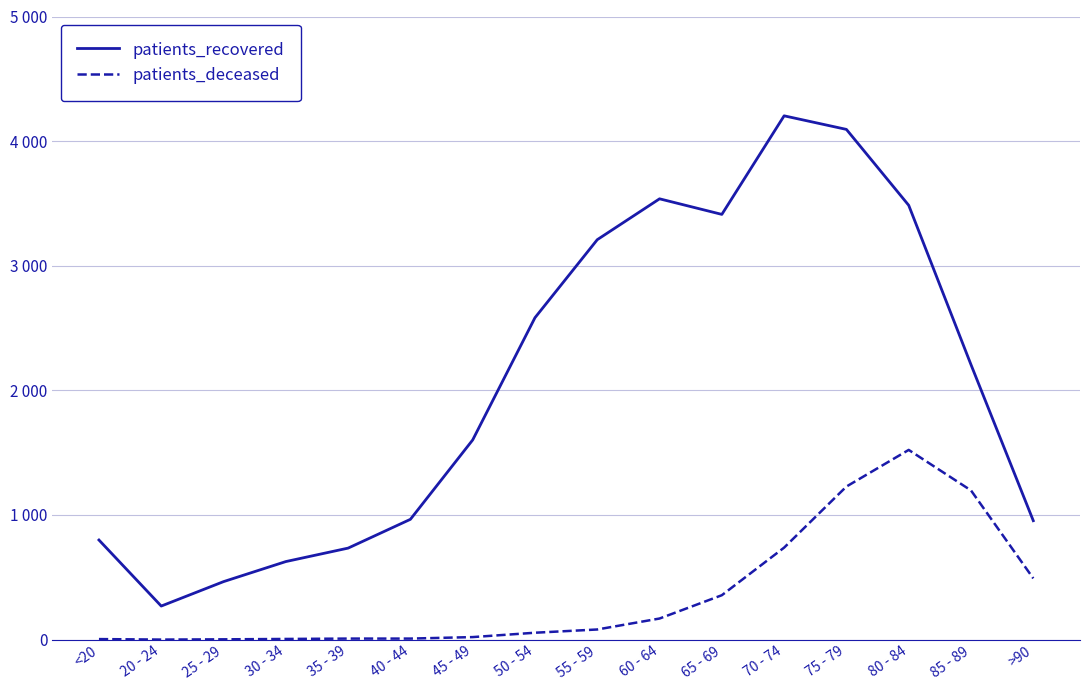

What is the difference between the patients_recovered values at 80 - 84 and 55 - 59?

276